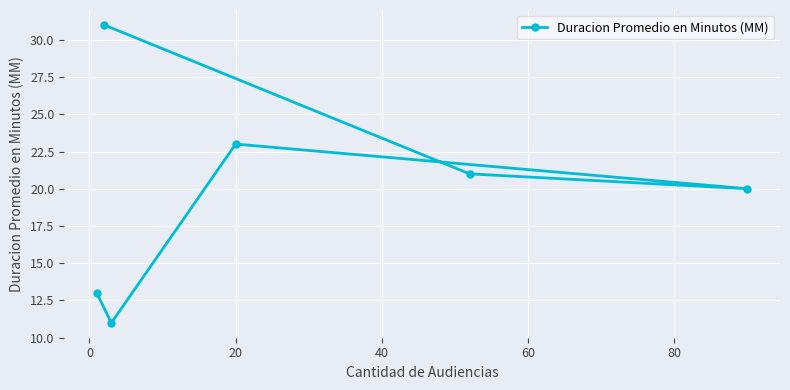

What is the sum of all values?

119